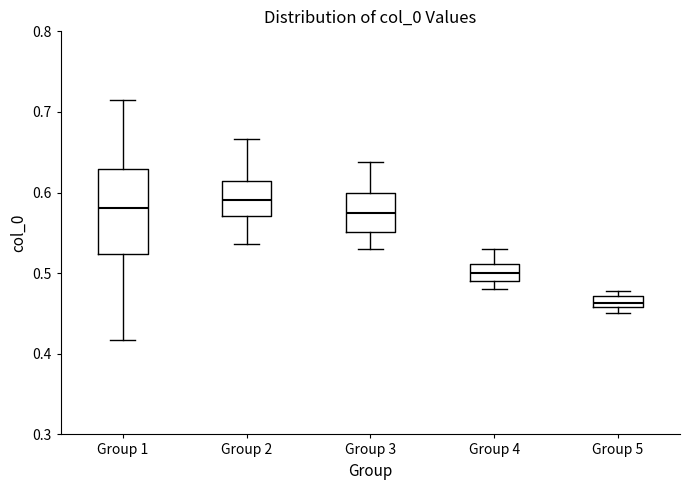

Where does the median line of the box for Group 3 sit on the y-axis? The values are not printed on the chart, so give them approximately, as read against the axis.

0.57